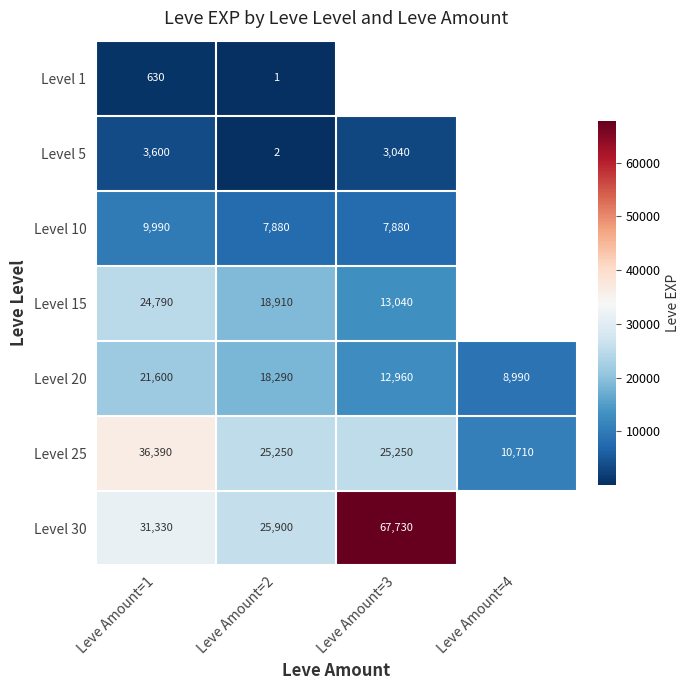

Rank the series at Leve Amount=1 from highest to lowest value.

Level 25, Level 30, Level 15, Level 20, Level 10, Level 5, Level 1